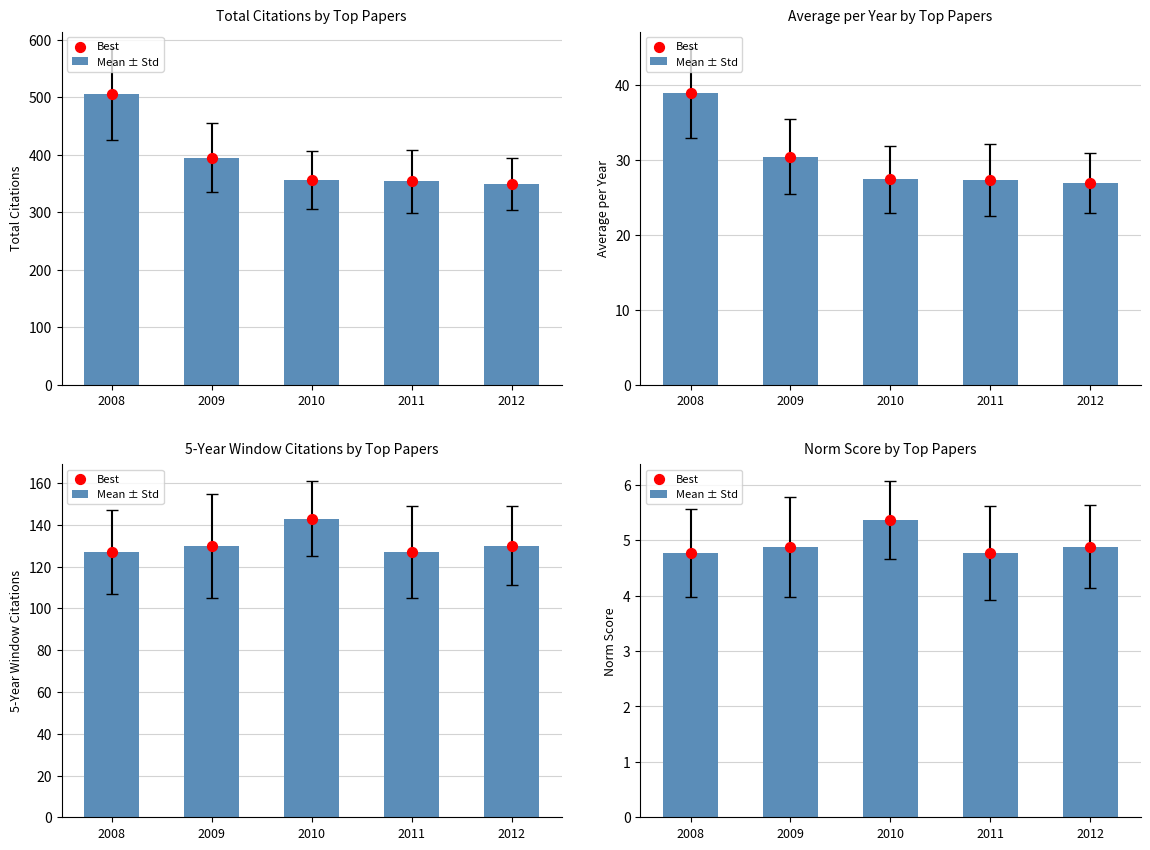

Which series has the largest Y range (max minus min)?

Mean ± Std